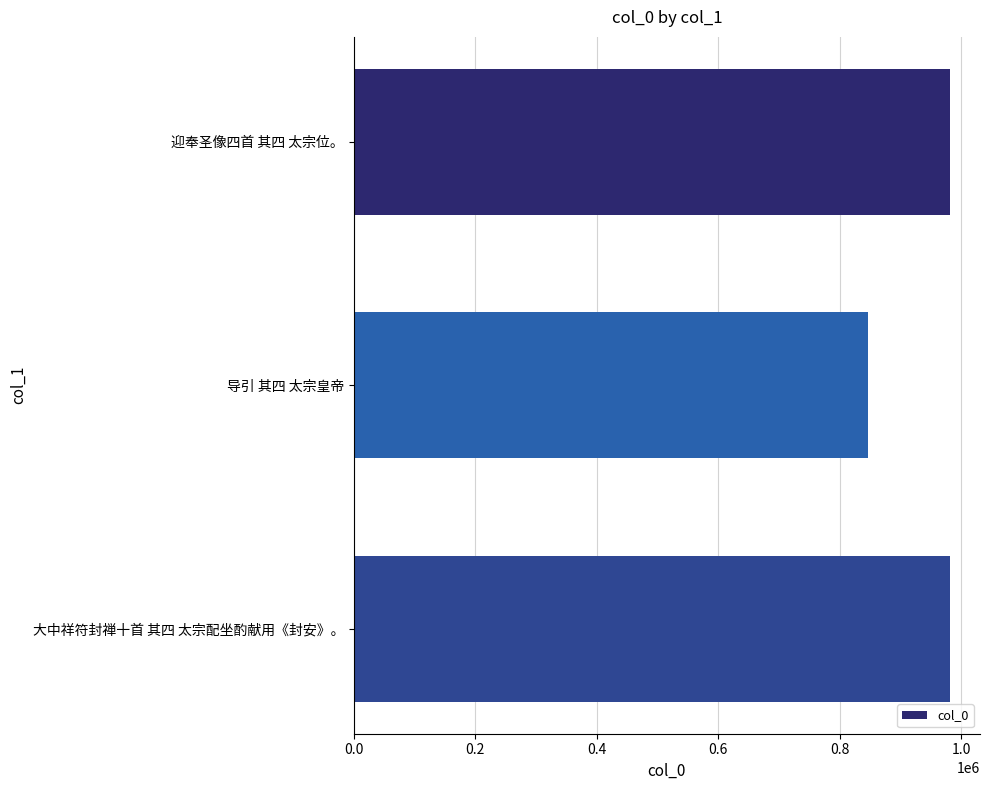

Where is the data nearest to the value 913994?

大中祥符封禅十首 其四 太宗配坐酌献用《封安》。